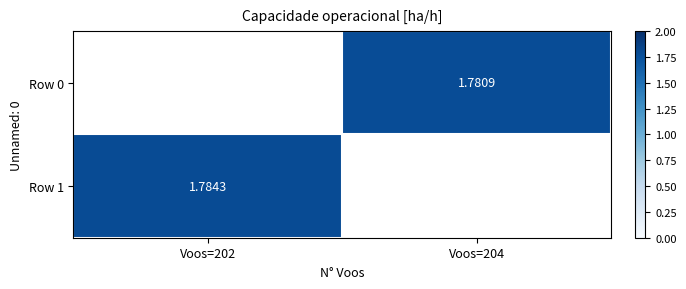

Is the value of Row 1 at Voos=202 greater than the value of Row 0 at Voos=204?

Yes